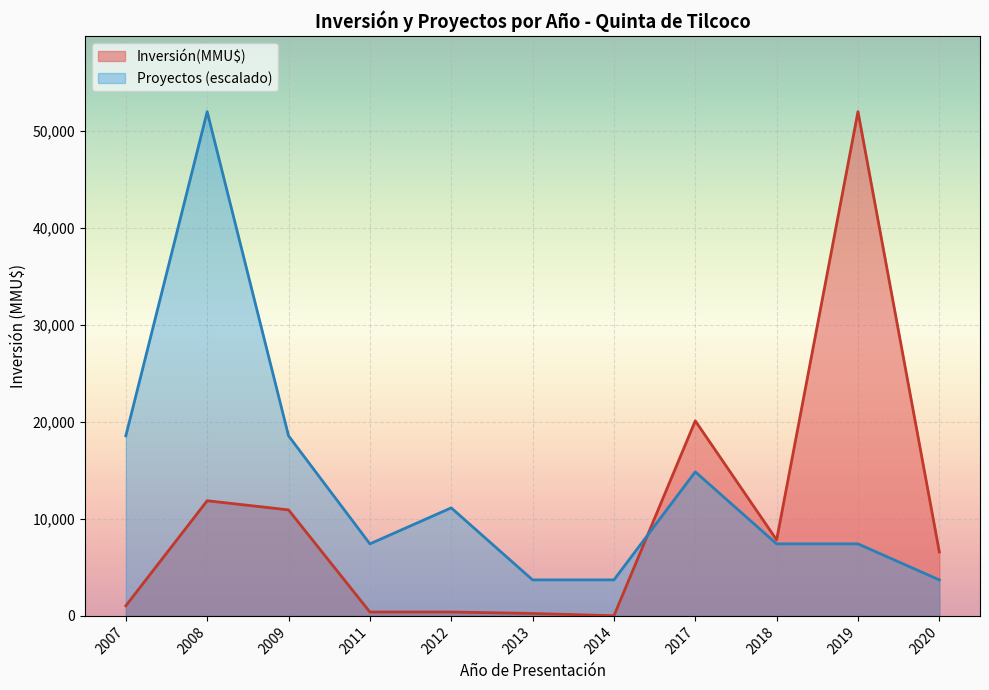

At how many categories does at least one series exceed 4550?

9